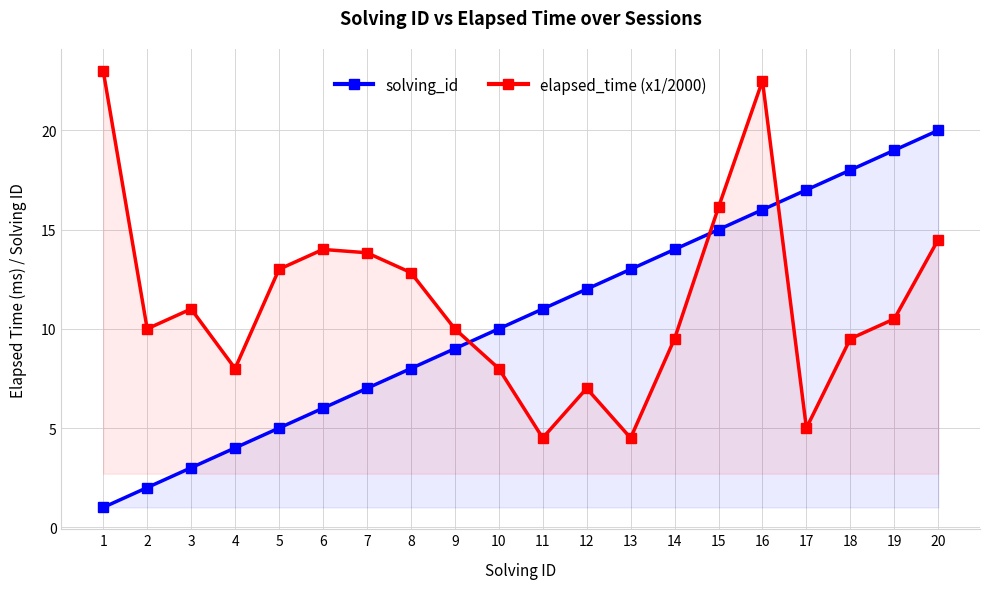

Is it true that elapsed_time (x1/2000) equals 14.0 at 6?

True